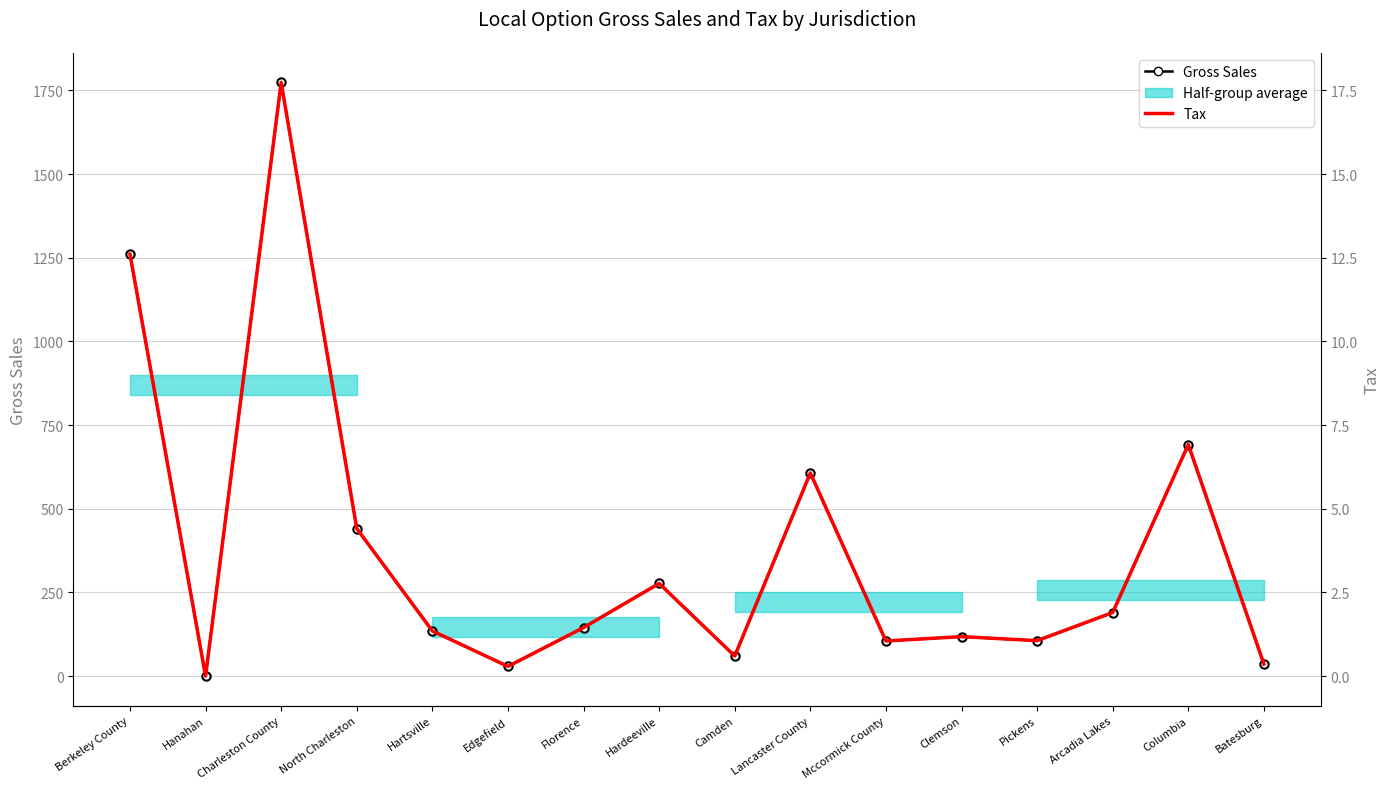

What position from the left is Edgefield?

6